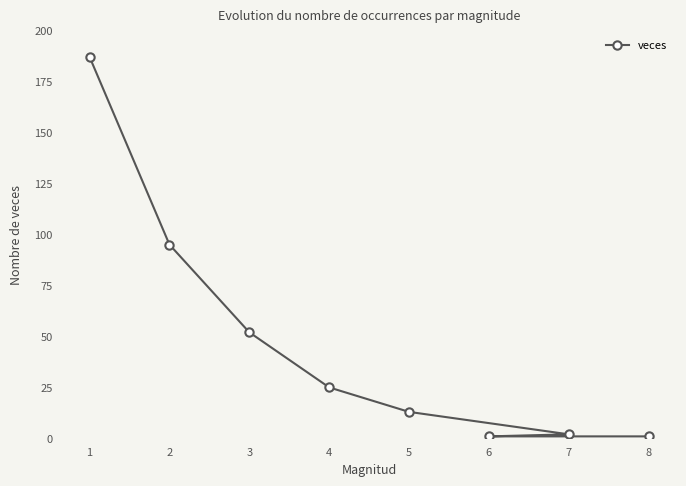

What is the sum of all values?

376